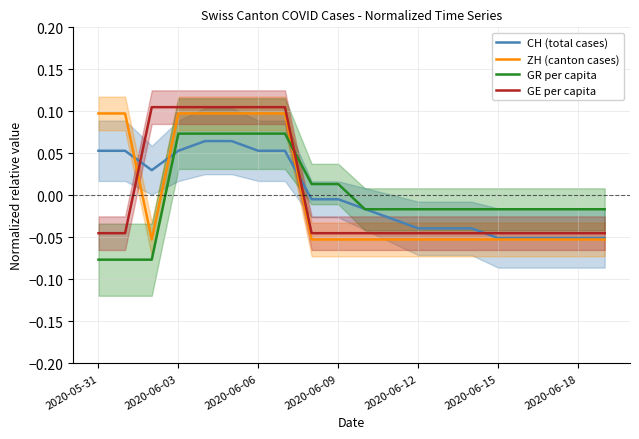

Where is CH (total cases) nearest to the value 0?

8